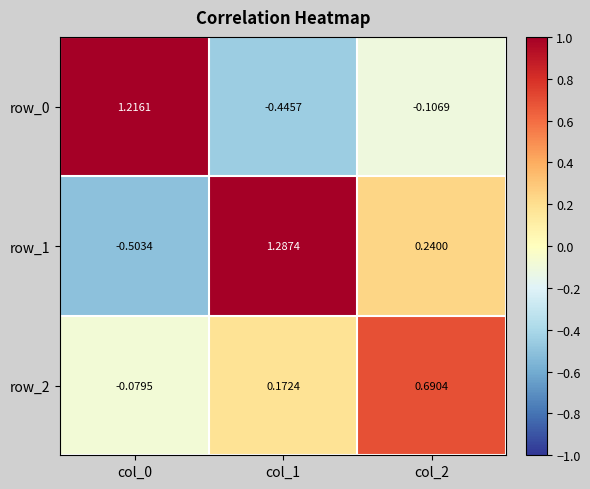

What is the spread (max minus min) of values at col_0?

1.7